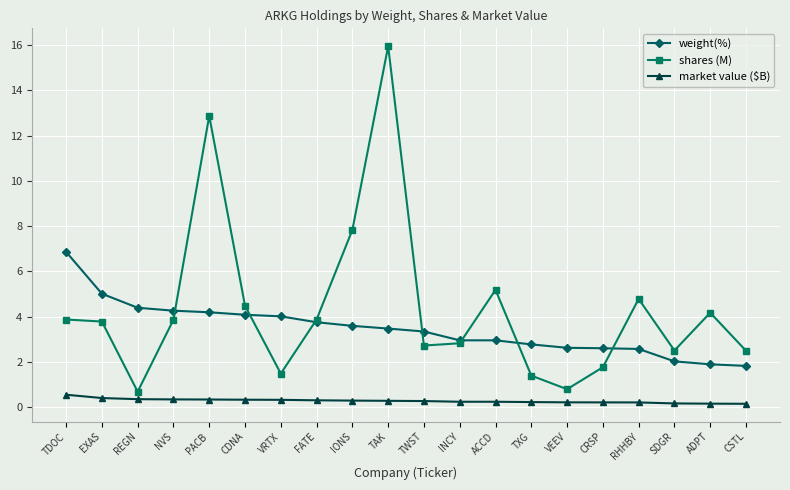

How many market value ($B) values are between 0 and 1?

20